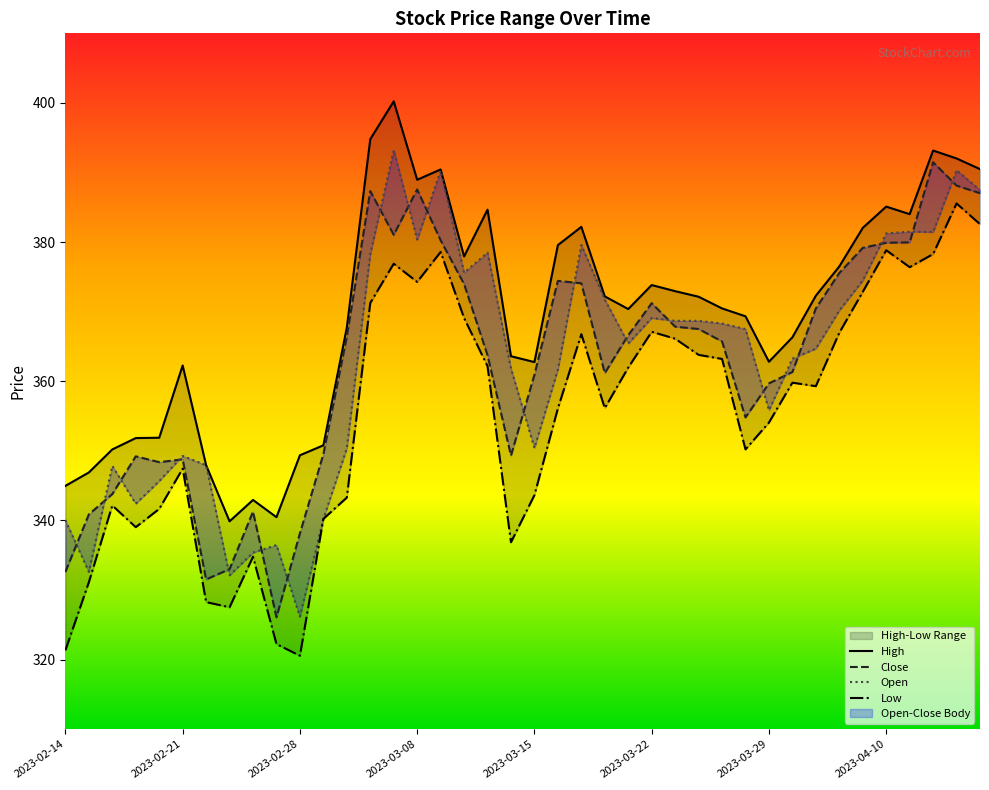

Rank the categories by Low value from highest to lowest.

2023-04-13, 2023-04-17, 2023-04-10, 2023-03-09, 2023-04-12, 2023-03-06, 2023-04-11, 2023-03-08, 2023-04-06, 2023-03-03, 2023-03-10, 2023-03-22, 2023-04-05, 2023-03-17, 2023-03-23, 2023-03-24, 2023-03-27, 2023-03-13, 2023-03-21, 2023-03-31, 2023-04-03, 2023-03-20, 2023-03-16, 2023-03-29, 2023-03-28, 2023-02-21, 2023-03-15, 2023-03-02, 2023-02-16, 2023-02-20, 2023-03-01, 2023-02-17, 2023-03-14, 2023-02-24, 2023-02-15, 2023-02-22, 2023-02-23, 2023-02-27, 2023-02-14, 2023-02-28